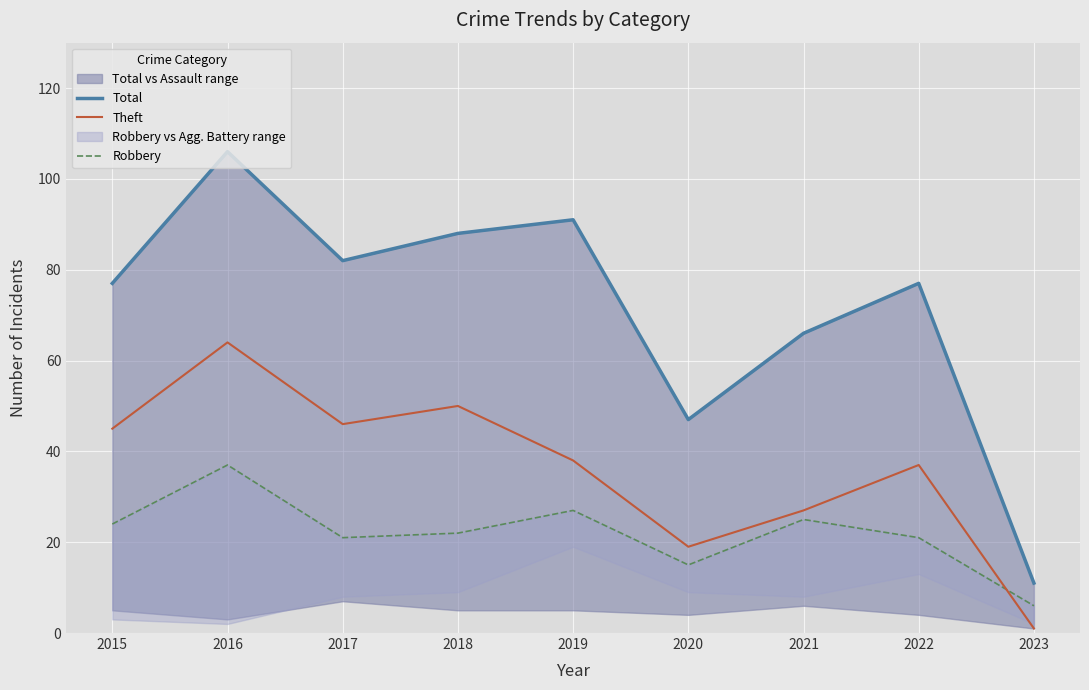

In Total, how many points are higher than both neighbors (excluding endpoints)?

3